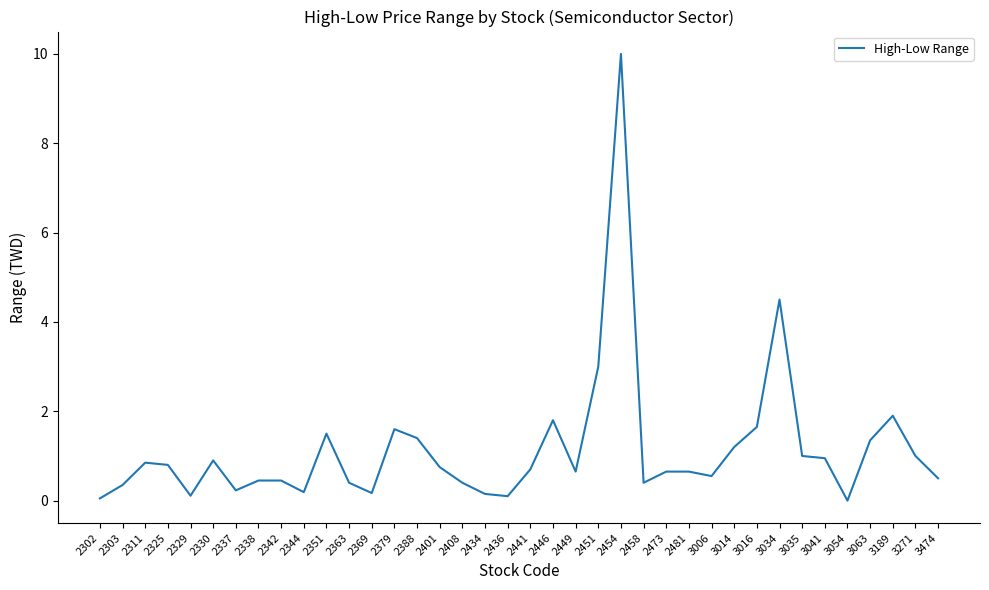

Which category has the highest value across all series?

2454